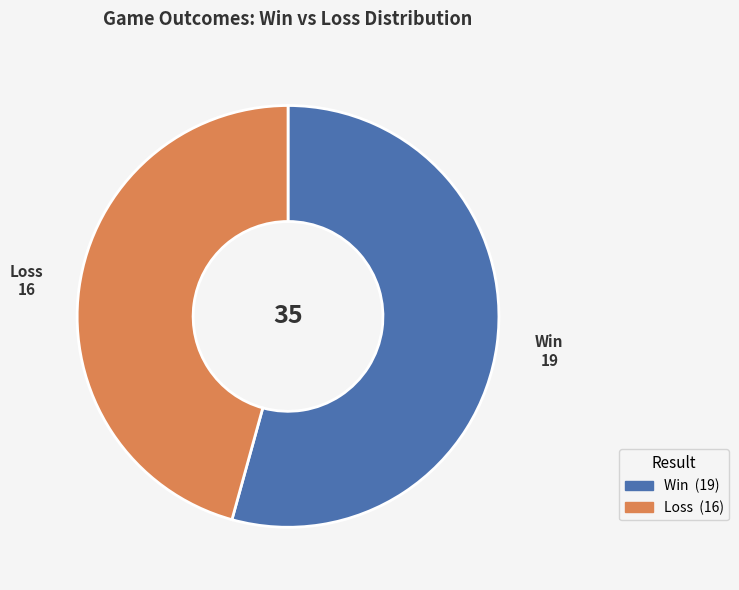

Is there any slice that represents more than half of the pie?

Yes